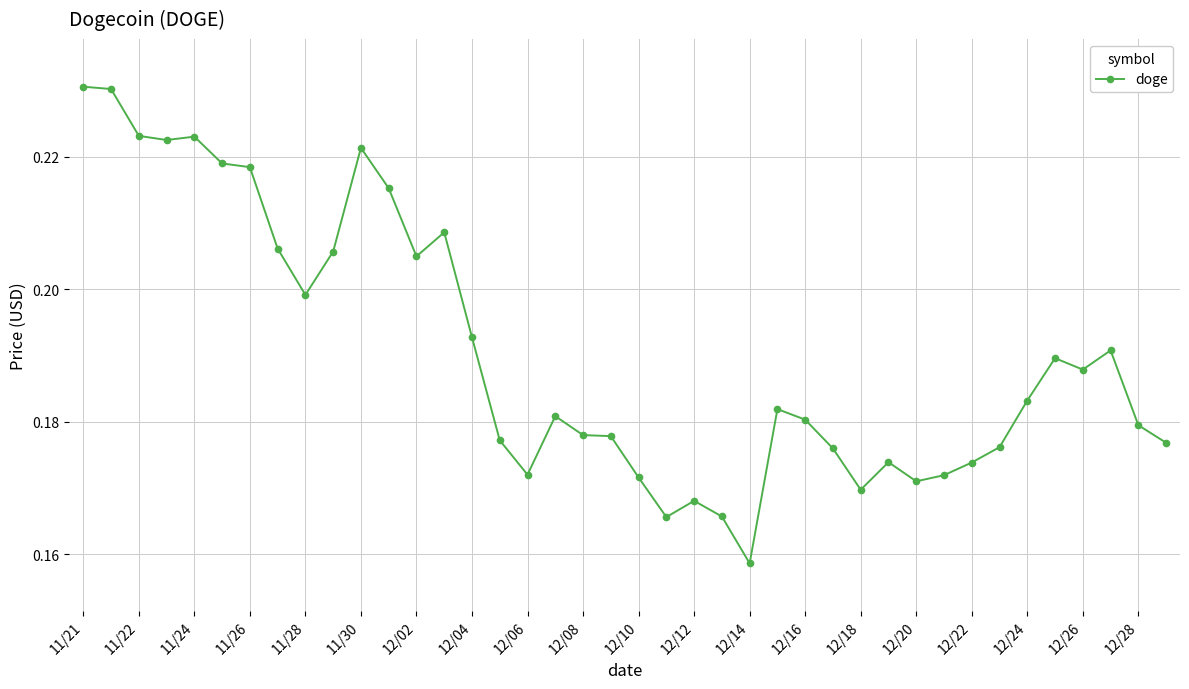

How many values are between 0 and 1?

40